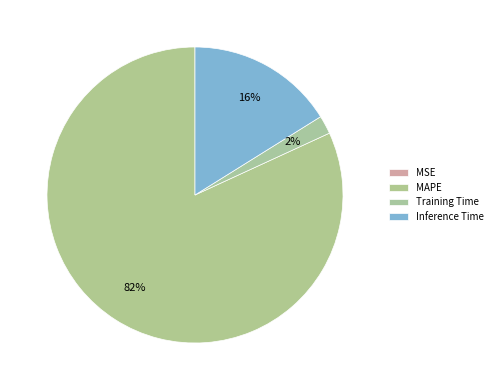

To the nearest percent, what portion does Inference Time represent?

16%